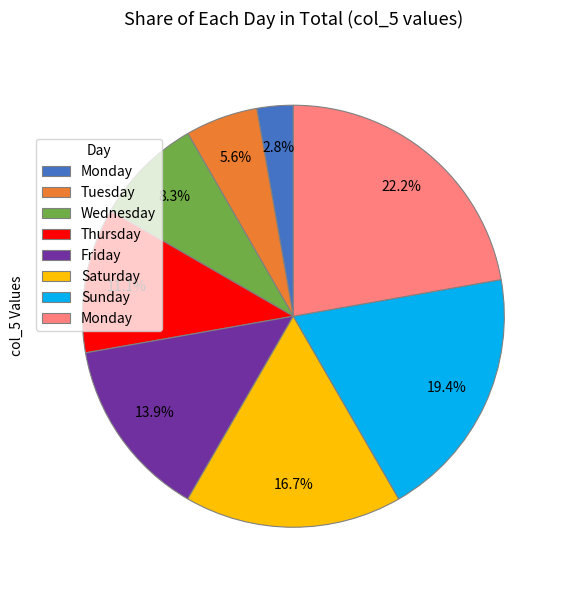

Is there a majority slice in this chart?

No